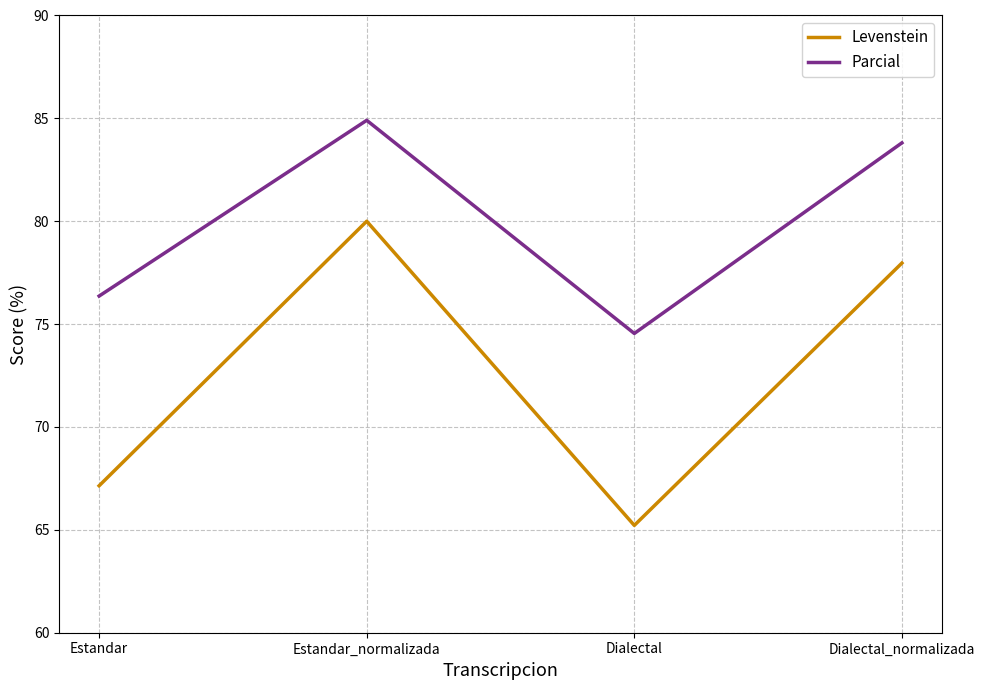

True or false: Levenstein and Parcial intersect in this chart.

False